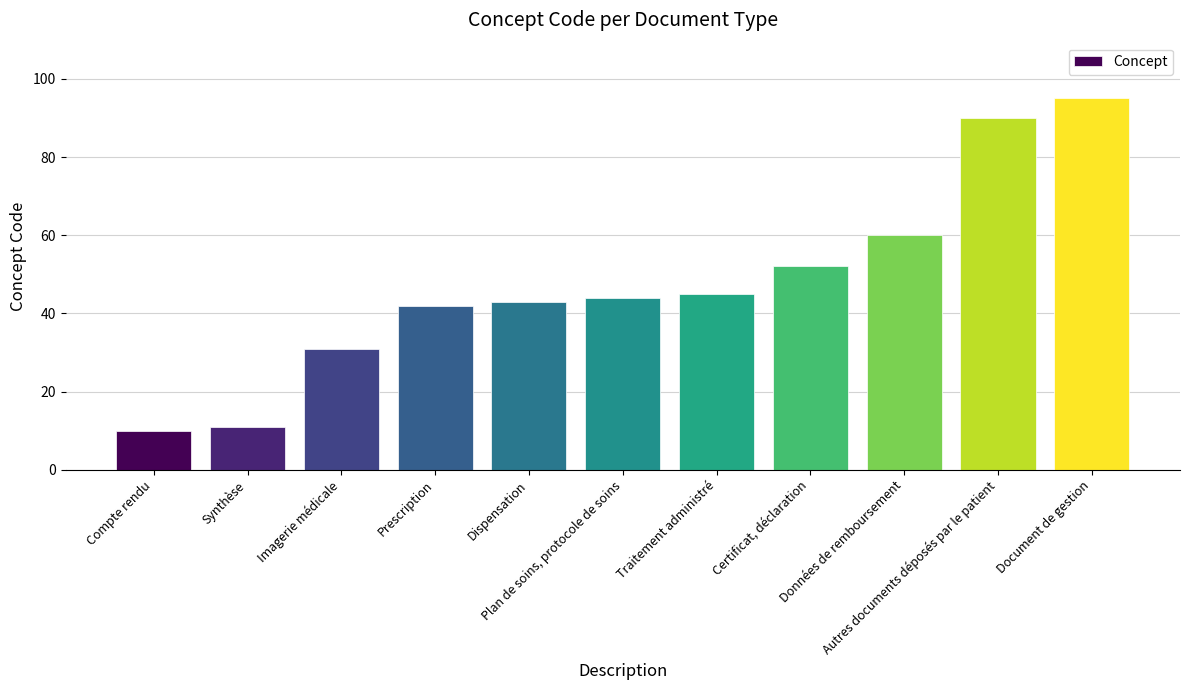

How many bars are there in total?

11